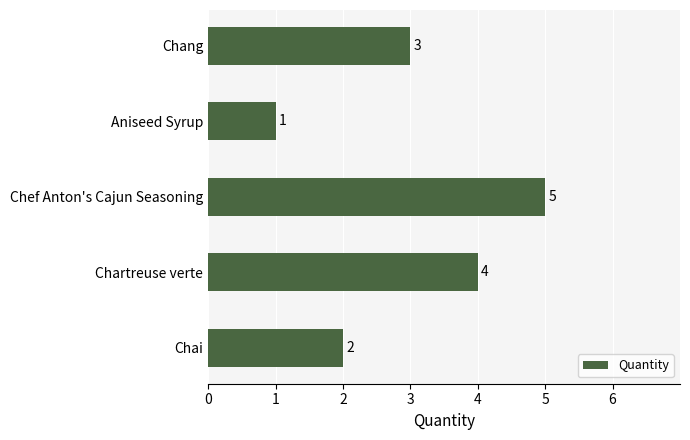

What is the minimum value shown in the chart?

1